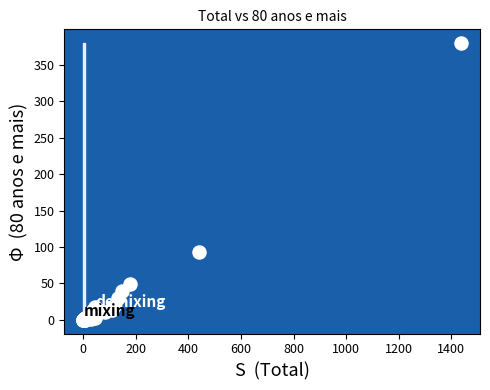

What Y value in the scatter plot is closest to 190?

93.0